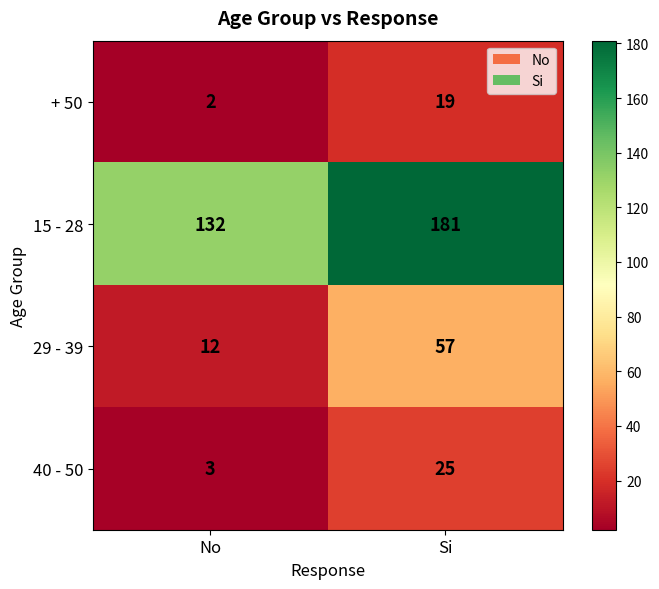

What is the greatest value displayed?

181